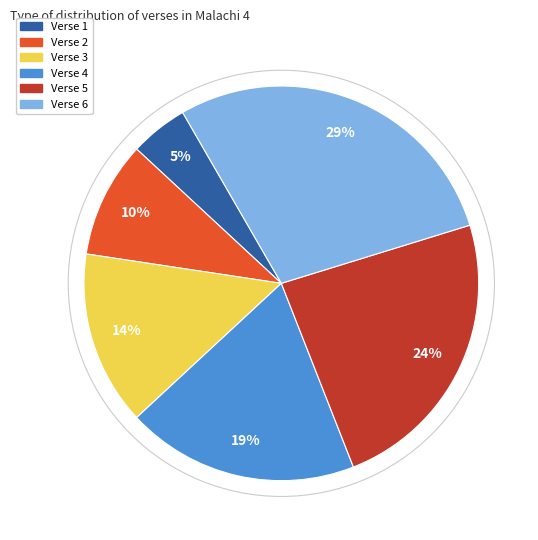

Is it true that Verse 1 is 18% of the pie?

False